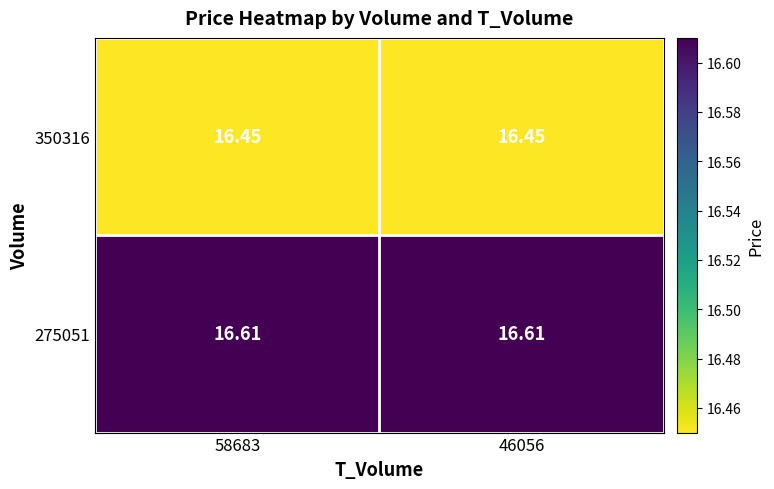

Is the value of 275051 at 58683 greater than the value of 350316 at 58683?

Yes